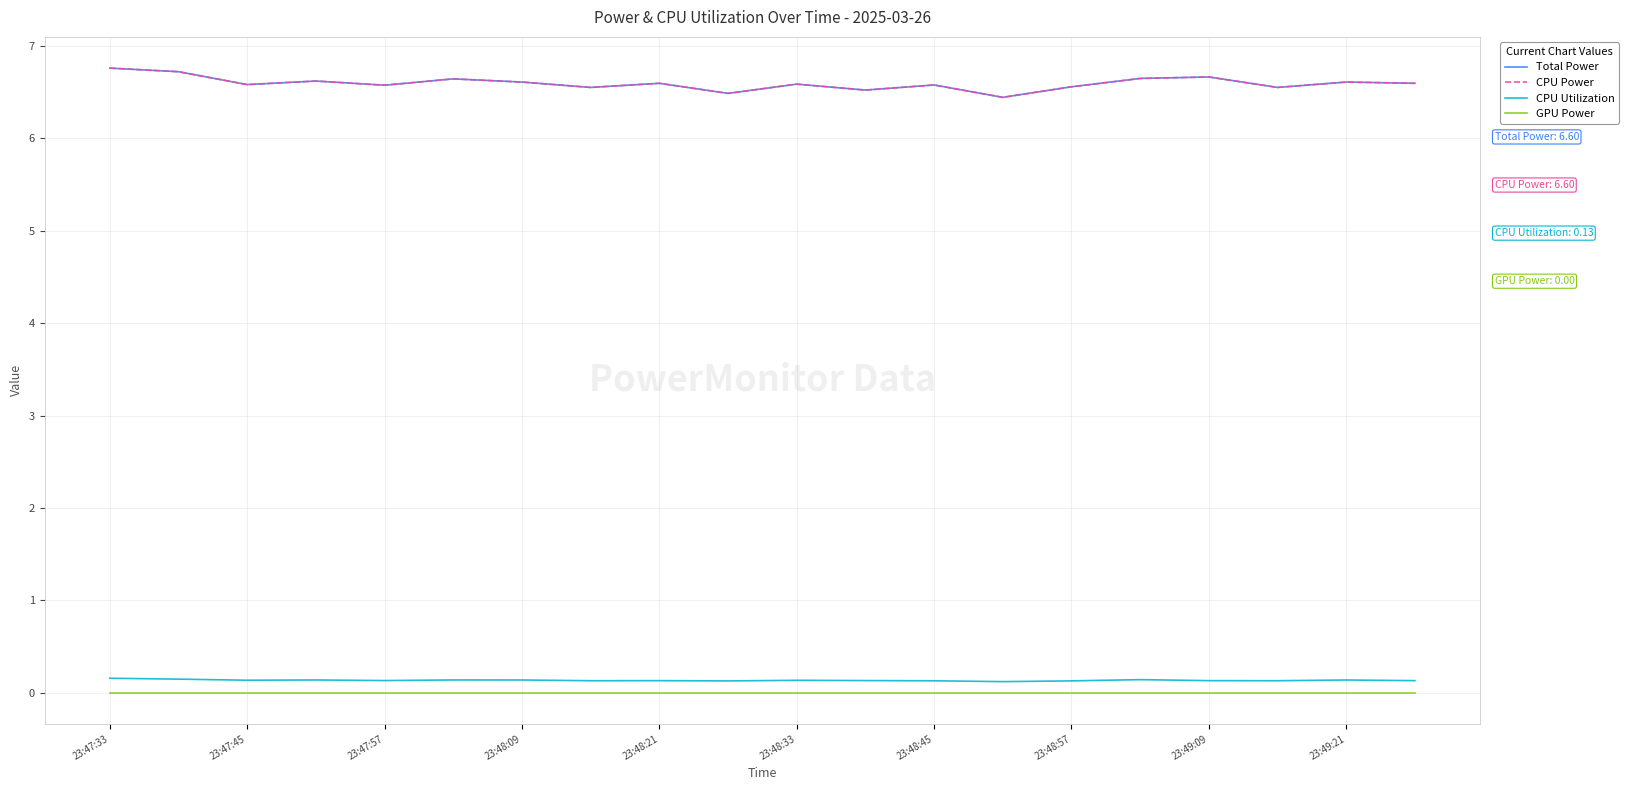

Does the chart have visible grid lines?

Yes